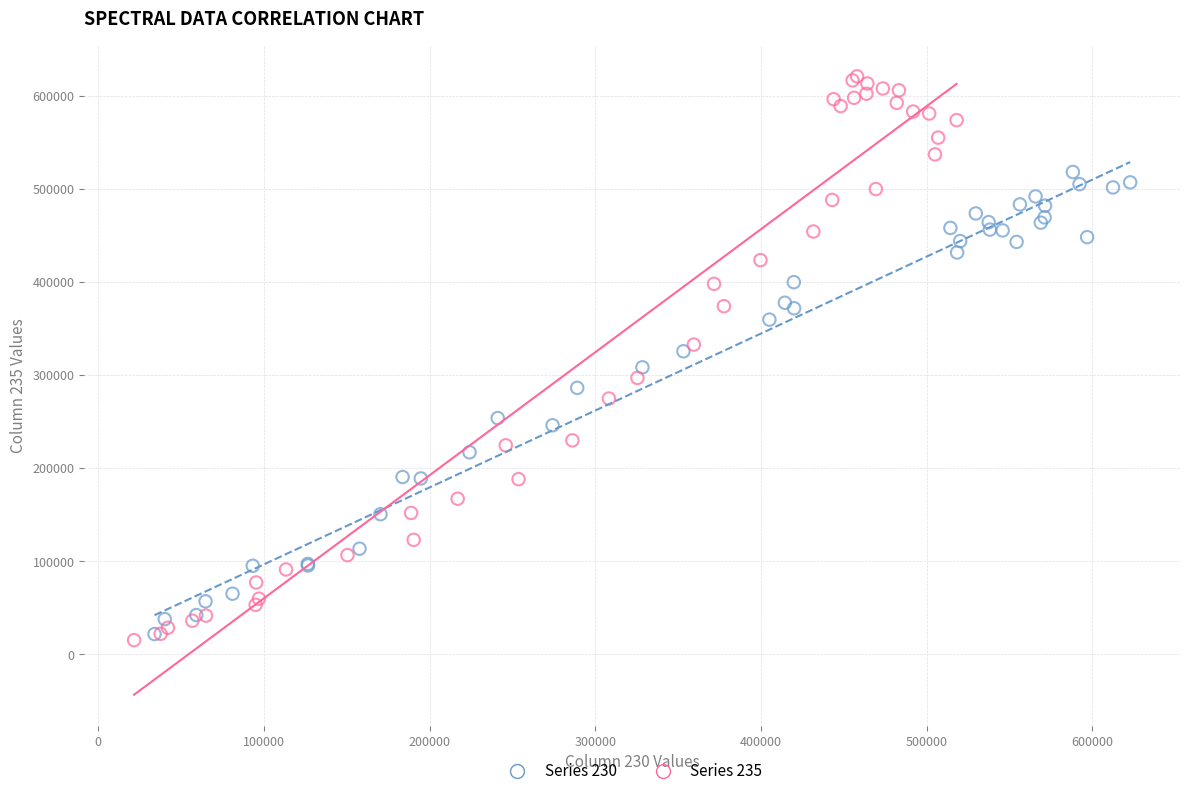

Which series reaches the maximum Y coordinate?

Series 235